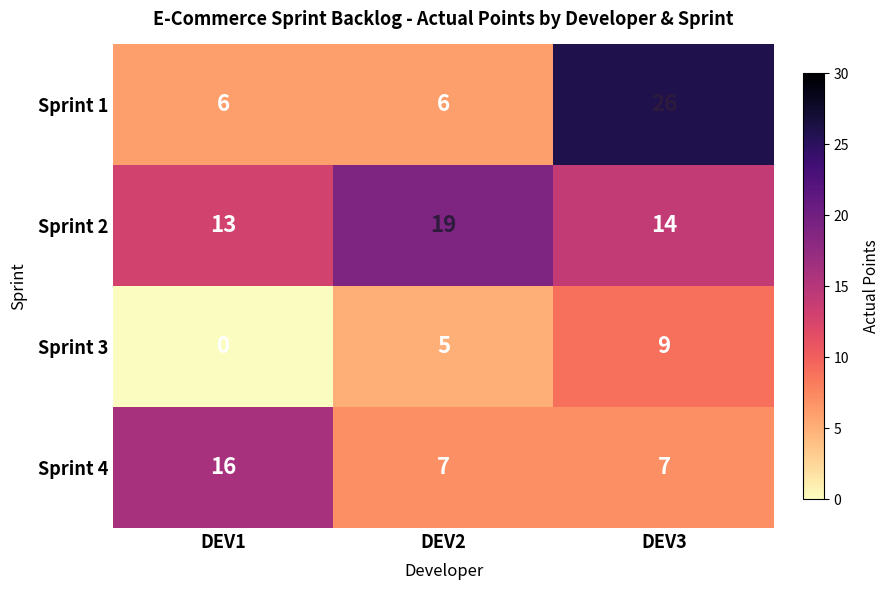

Reading right to left, transcribe all the data shown in this chart.

Sprint 1: DEV3=26	DEV2=6	DEV1=6
Sprint 2: DEV3=14	DEV2=19	DEV1=13
Sprint 3: DEV3=9	DEV2=5	DEV1=0
Sprint 4: DEV3=7	DEV2=7	DEV1=16